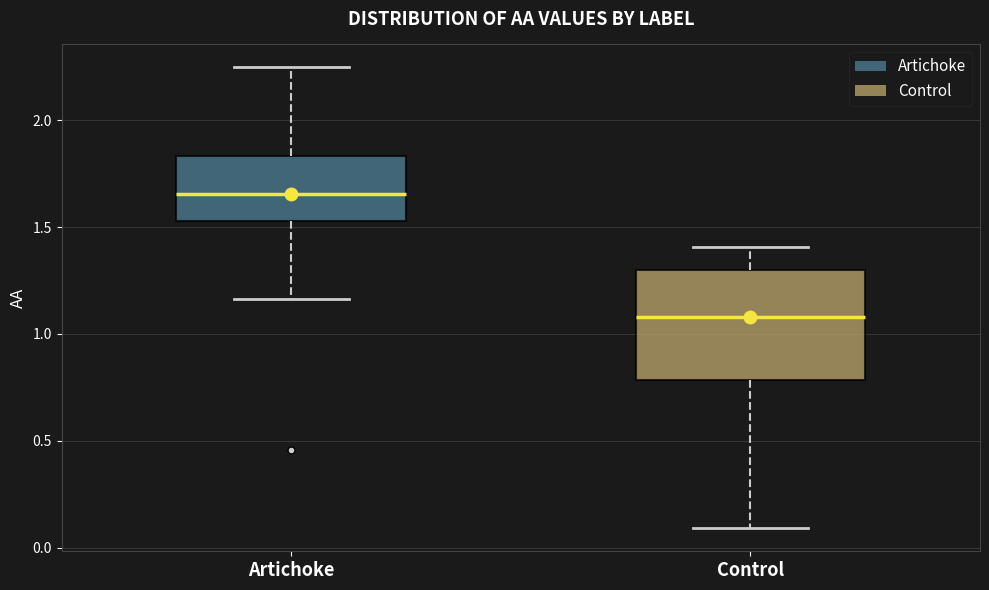

Reading left to right, transcribe this box plot: for each box, give where its median line is, the range the box spans, and where its two whiskers end, as read against the y-axis. The values are not printed on the chart, so give them approximately, as read against the axis.

Artichoke: median 1.65, box 1.55 to 1.85, whiskers 1.15 to 2.25
Control: median 1.10, box 0.80 to 1.30, whiskers 0.10 to 1.40